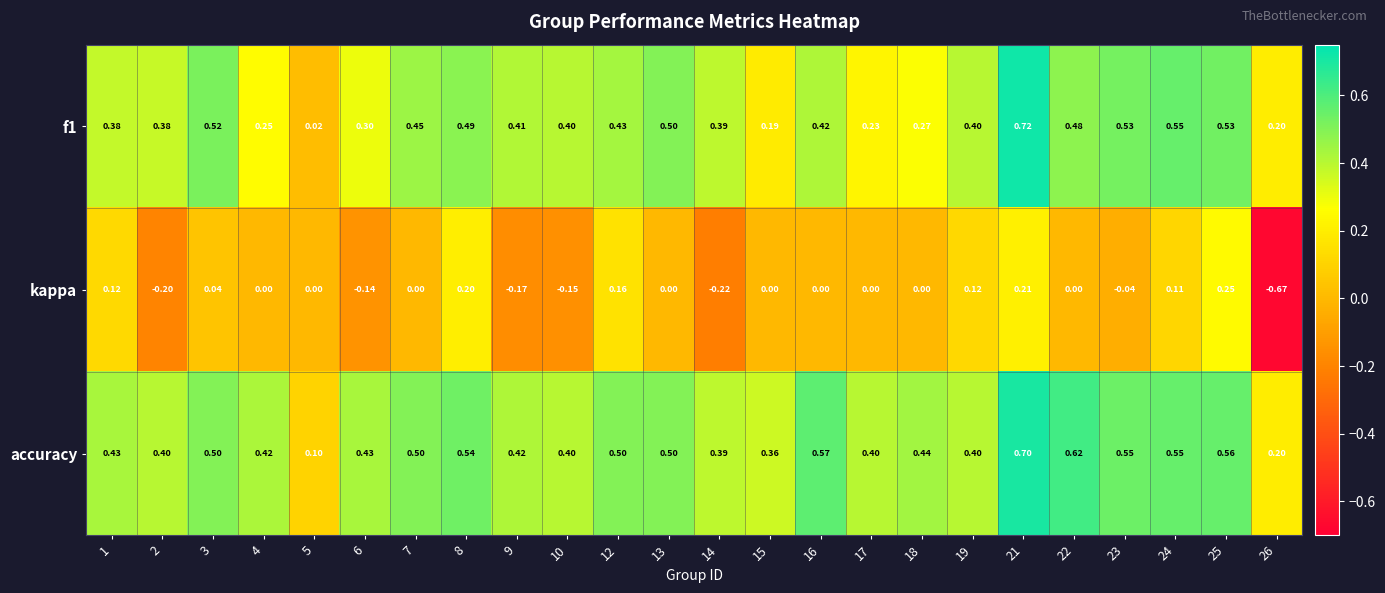

How many categories are shown in the chart?

24